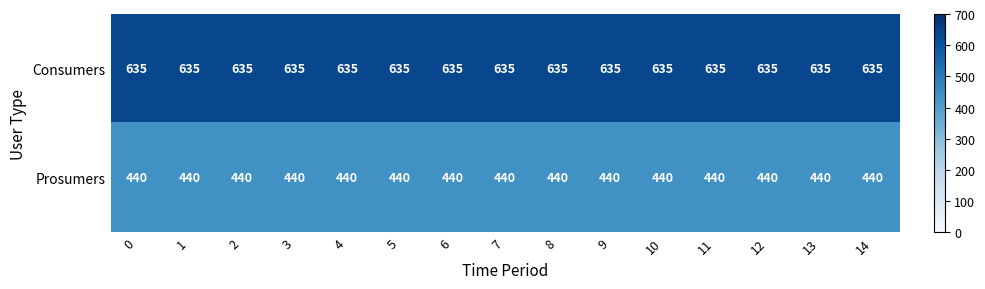

List the series in order of their overall mean, highest first.

Consumers, Prosumers